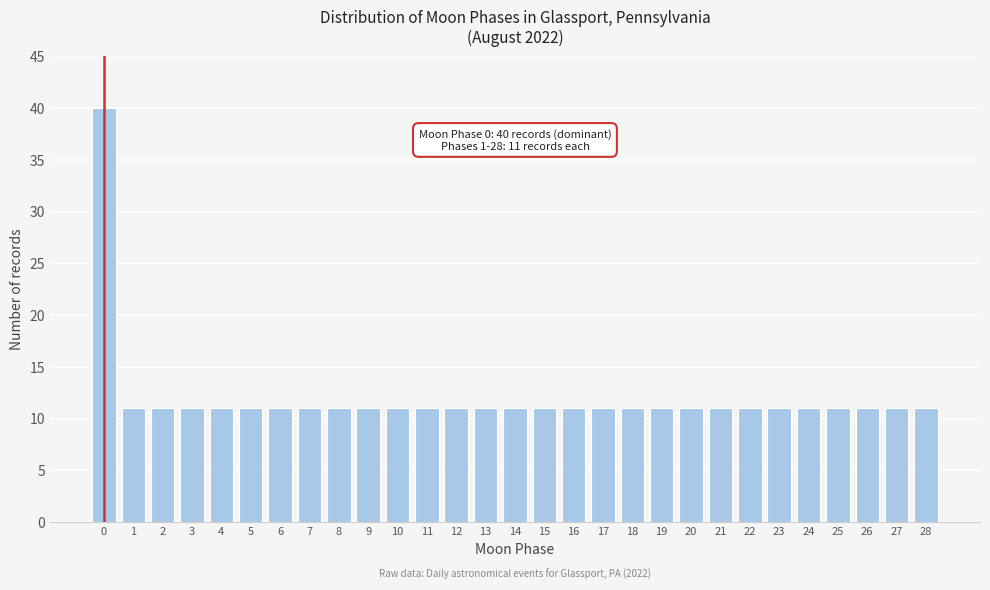

Reading left to right, what are all the values shown in this chart?

40	11	11	11	11	11	11	11	11	11	11	11	11	11	11	11	11	11	11	11	11	11	11	11	11	11	11	11	11